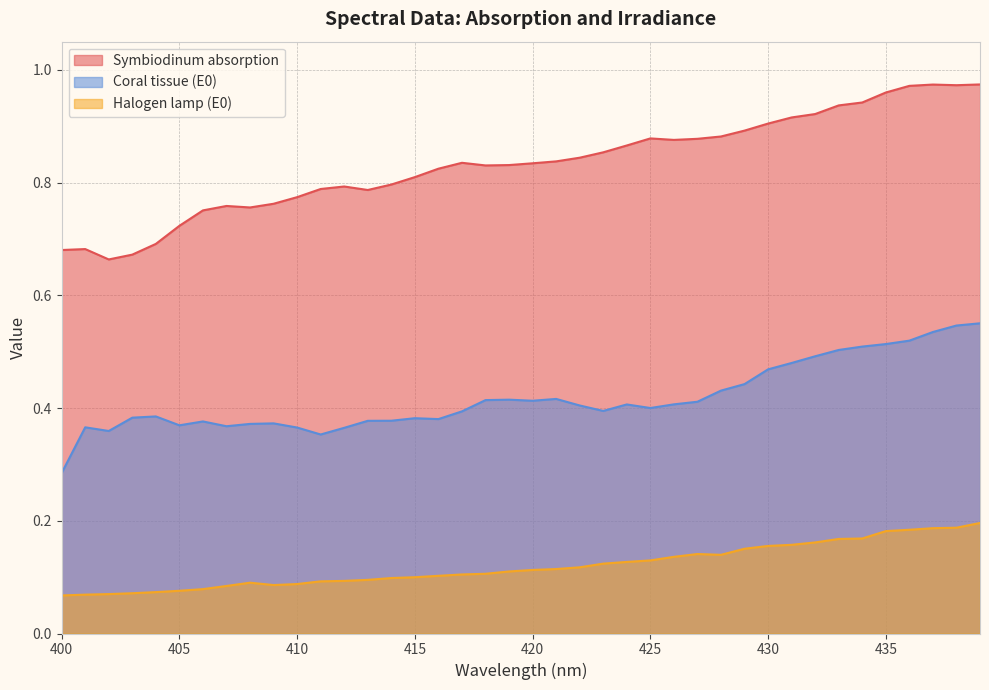

The Coral tissue (E0) series shows 0.3 at 432. True or false?

False